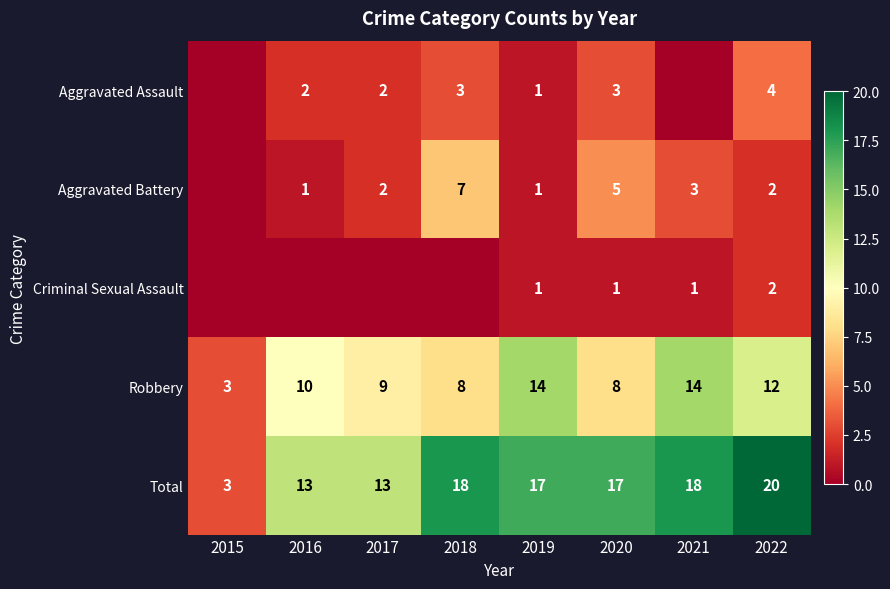

Is it true that Aggravated Assault equals 3 at 2018?

True